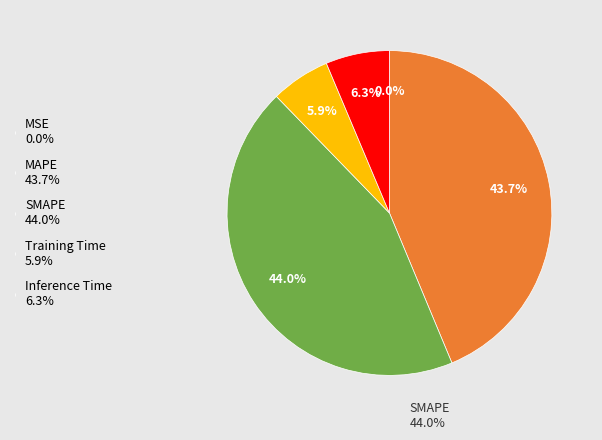

Combined, what portion of the pie is MAPE and Training Time?

49.6%